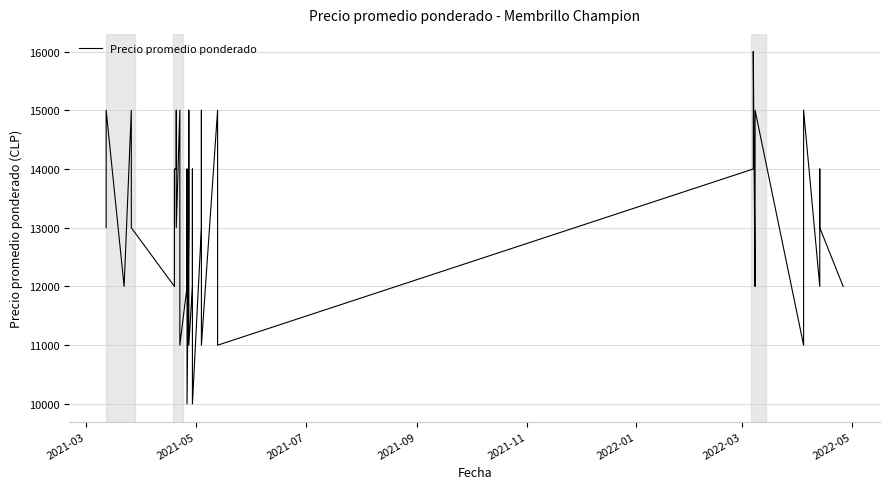

What value does the data have at 2022-03, to the nearest 50?

14000